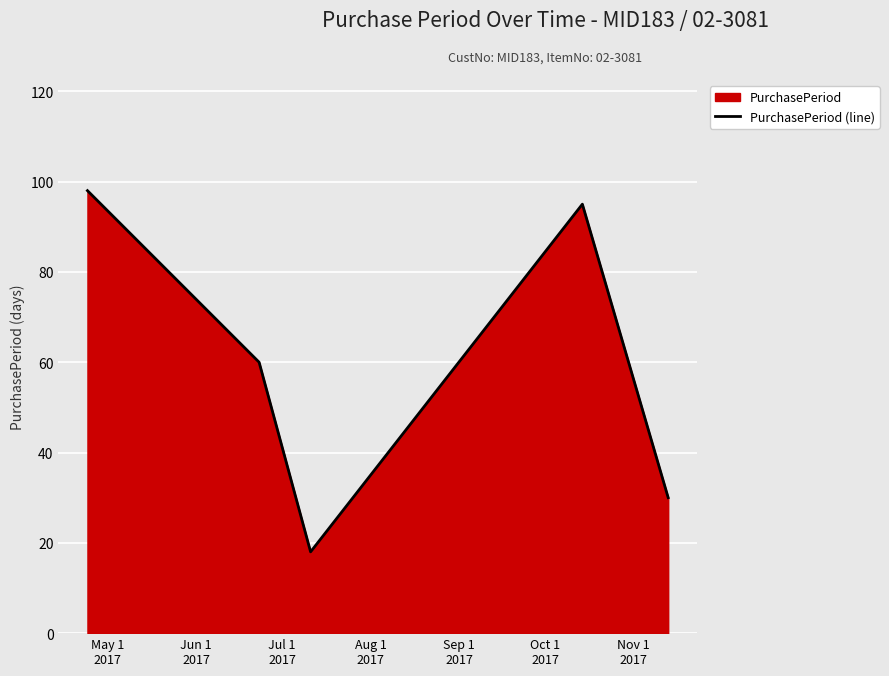

Reading right to left, transcribe all the data shown in this chart.

30	95	18	60	98